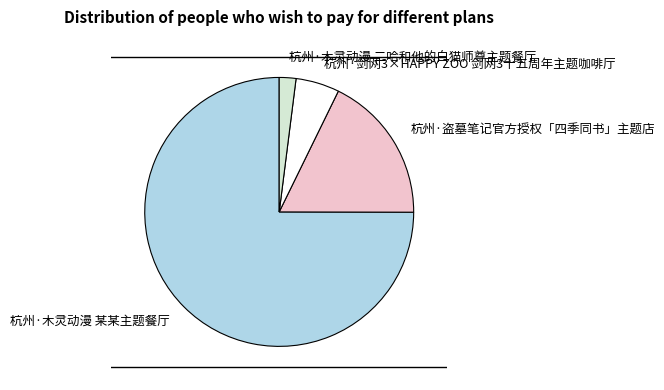

Does any single category account for the majority?

Yes